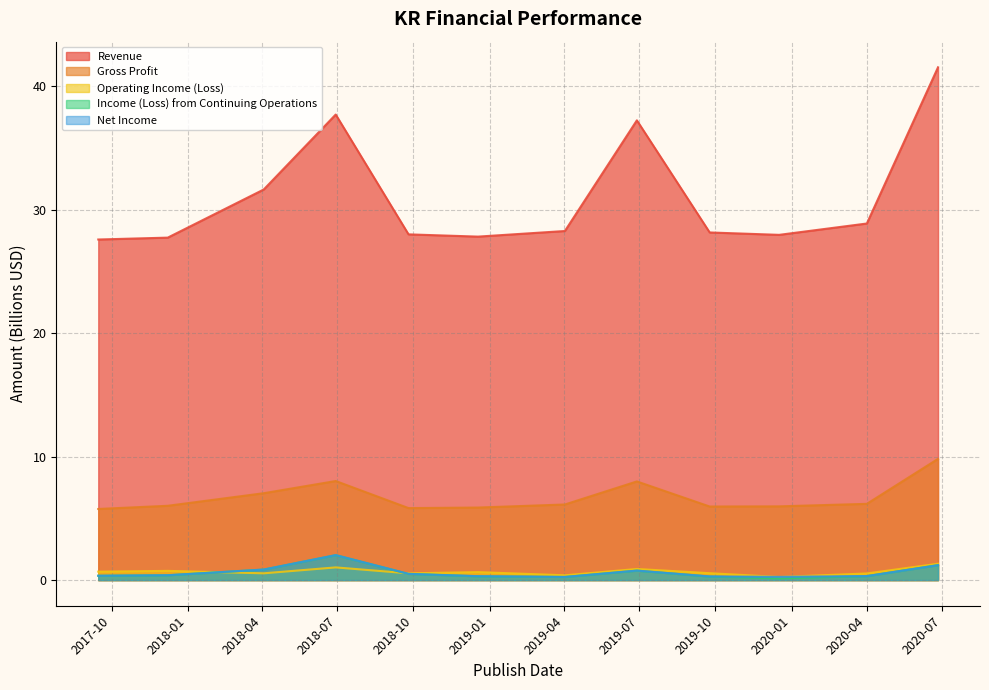

At how many categories does at least one series exceed 36?

3